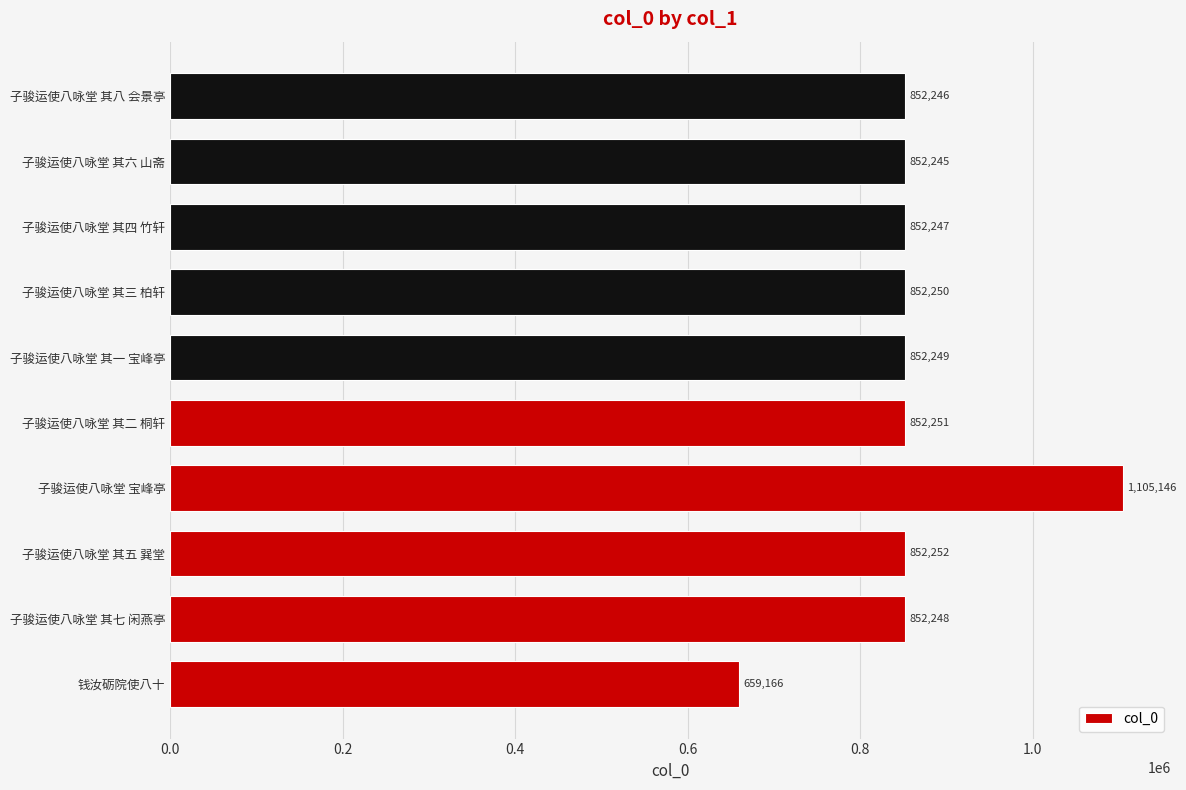

What is the greatest value displayed?

1105146